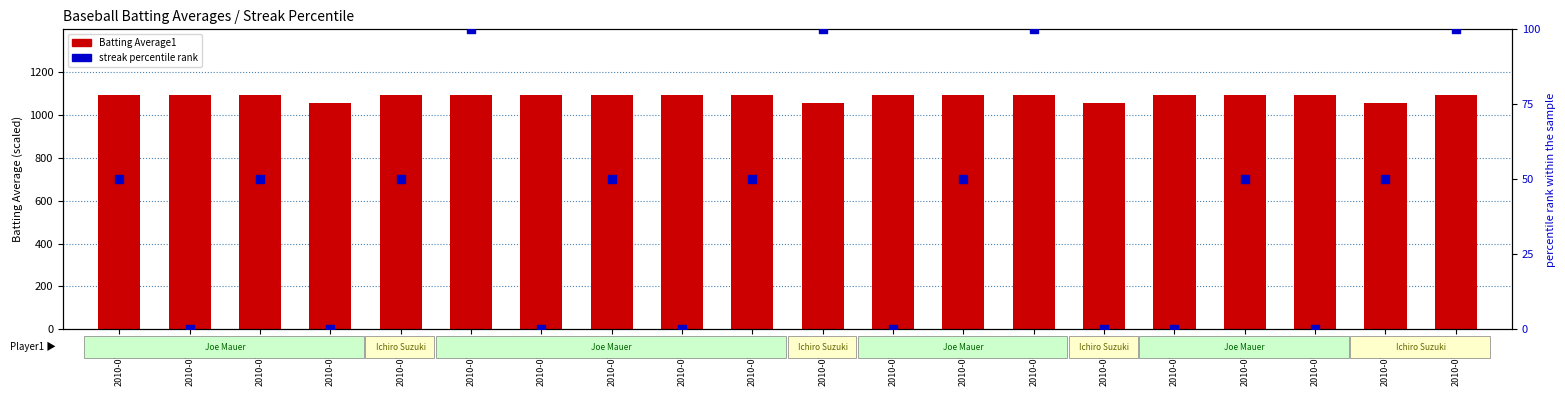

Which series has the largest Y range (max minus min)?

streak % rank